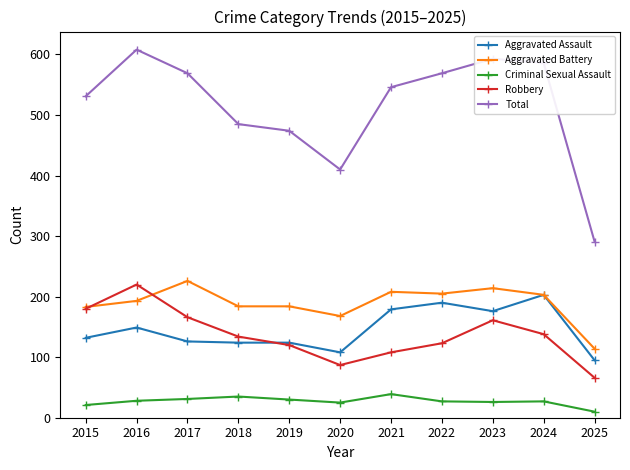

True or false: Robbery has a value of 219 at 2024.

False